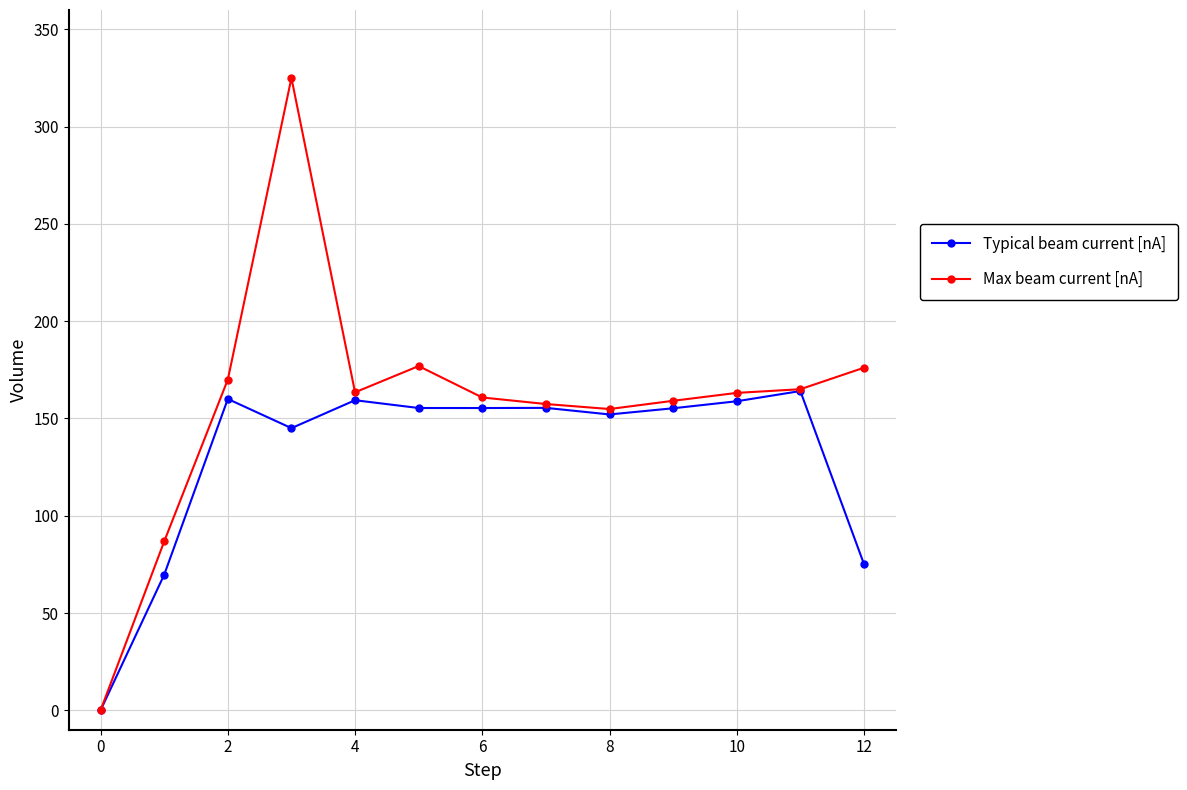

True or false: Typical beam current [nA] has more than 1 points higher than both neighbors.

True